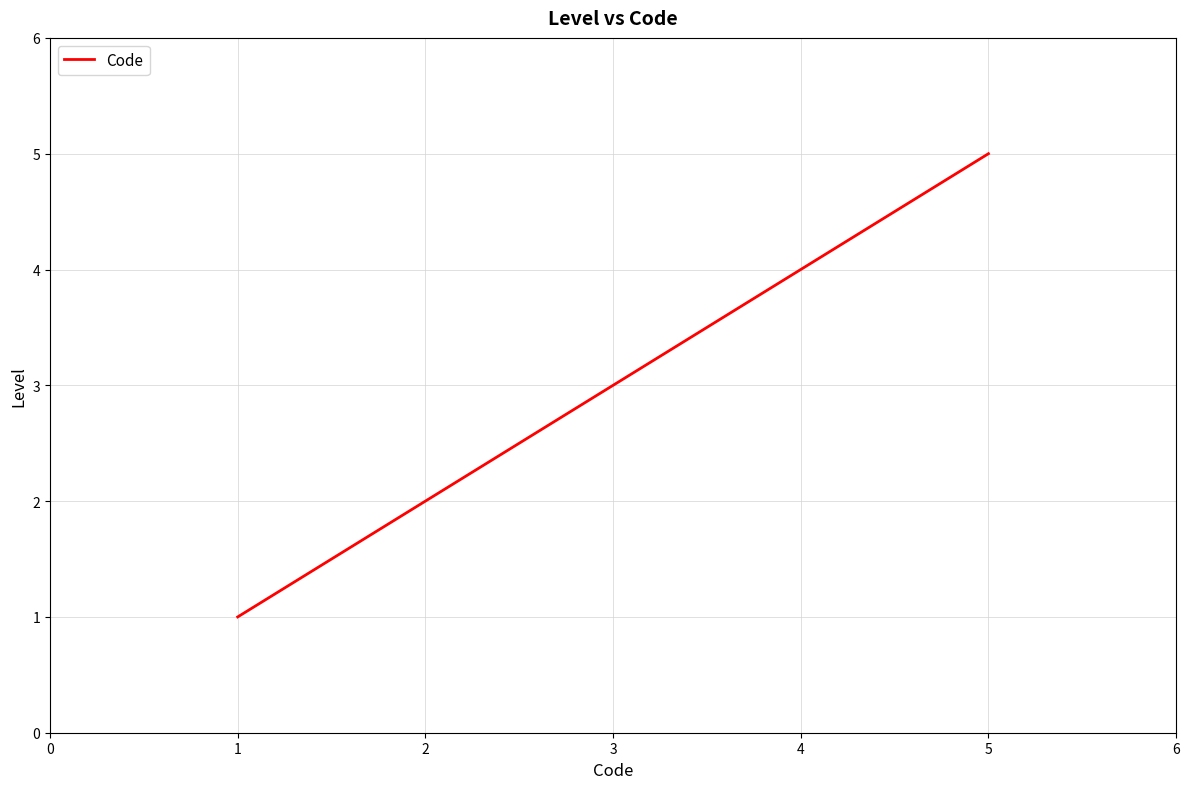

At which label is the value closest to 3?

3